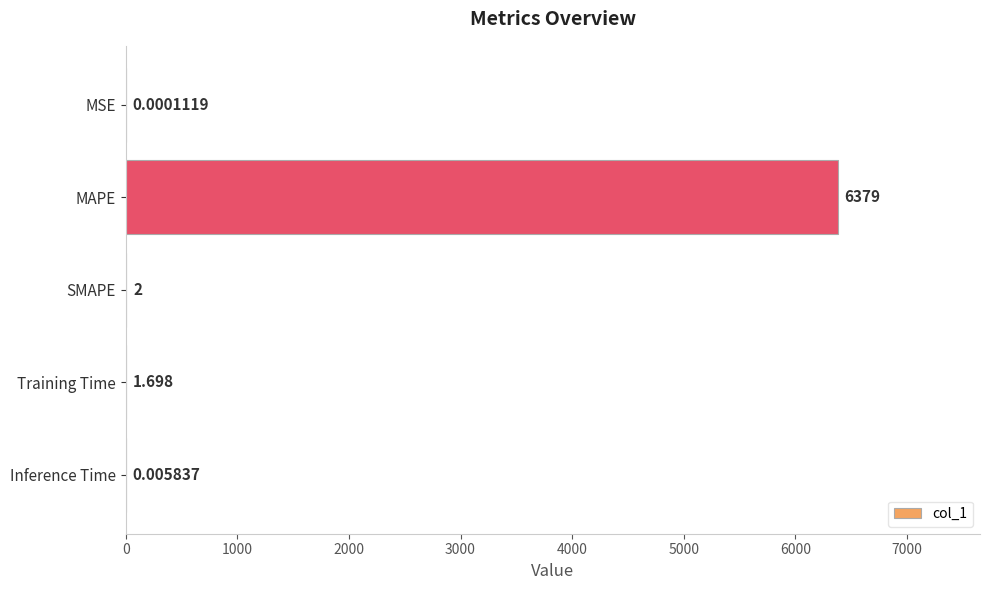

Which has a higher value, MAPE or Inference Time?

MAPE